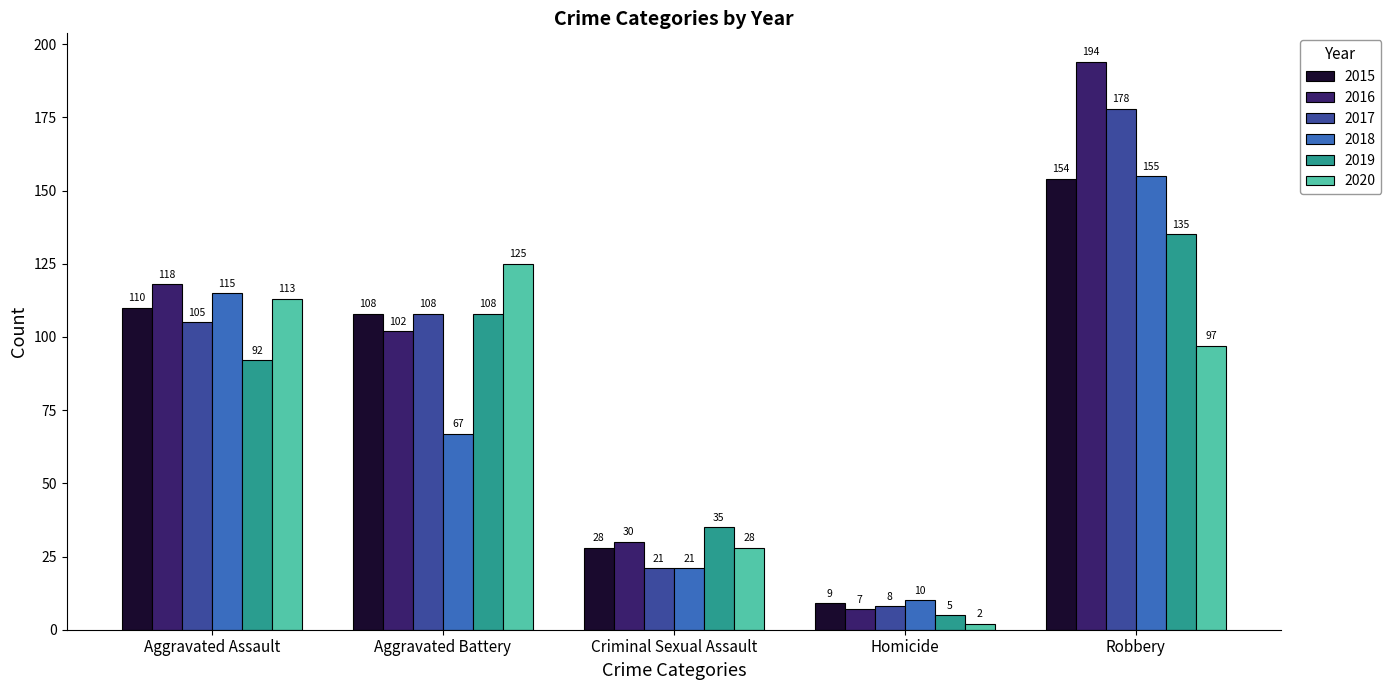

Where does the 2015 series first go above 108?

Aggravated Assault